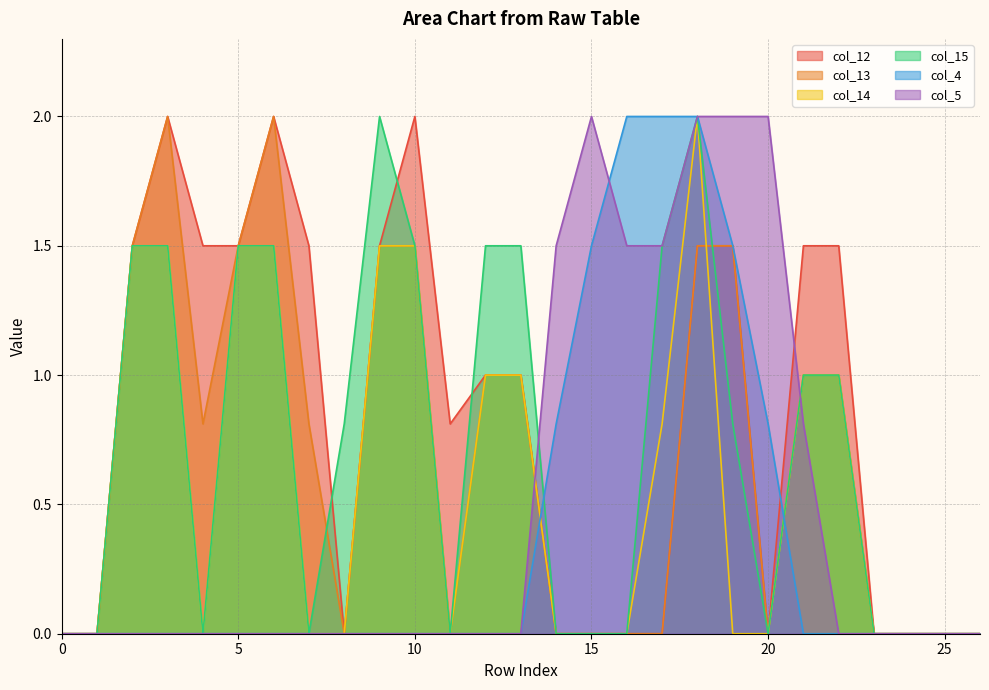

The value of col_4 at 19 is 1.5. True or false?

True